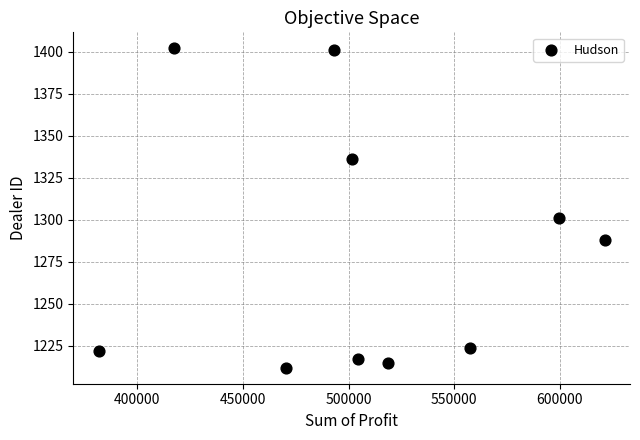

What is the range of Y values (max minus min)?

190